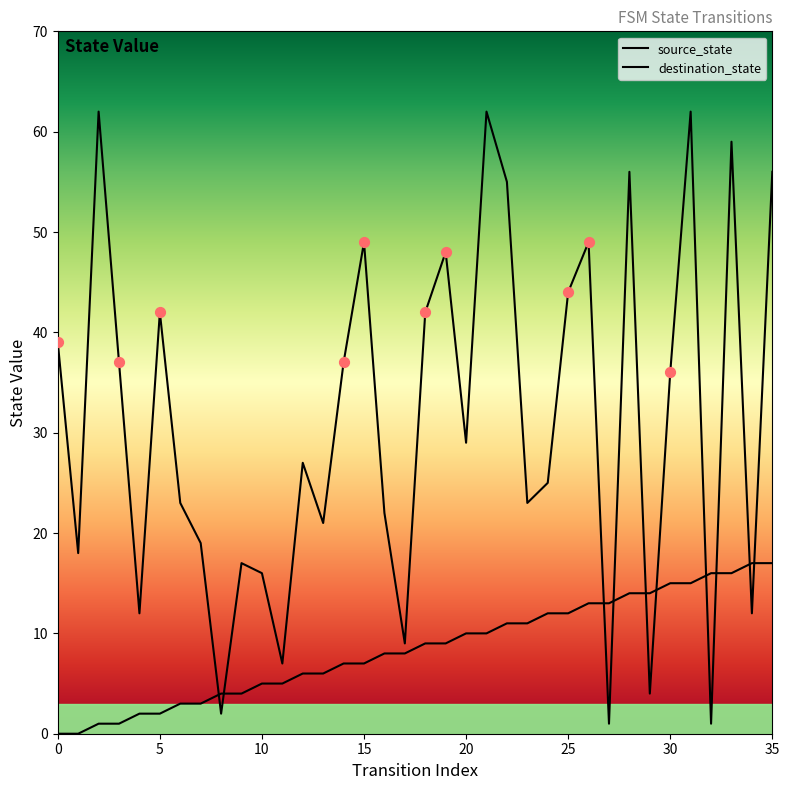

What are all the series names shown in the legend?

source_state, destination_state